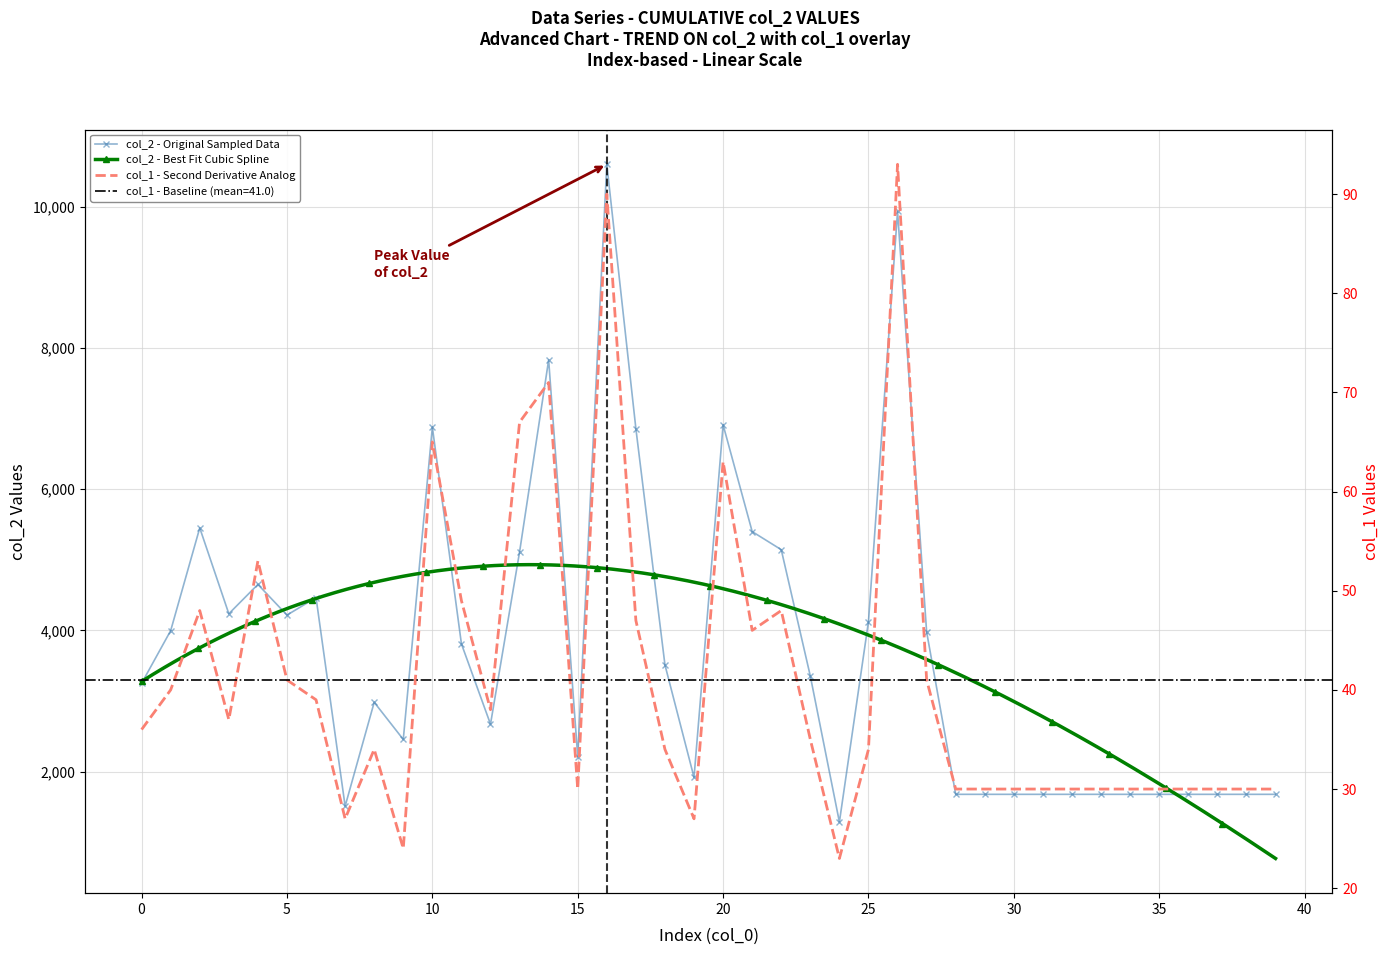

How many interior local valleys does the col_2 series have?

8